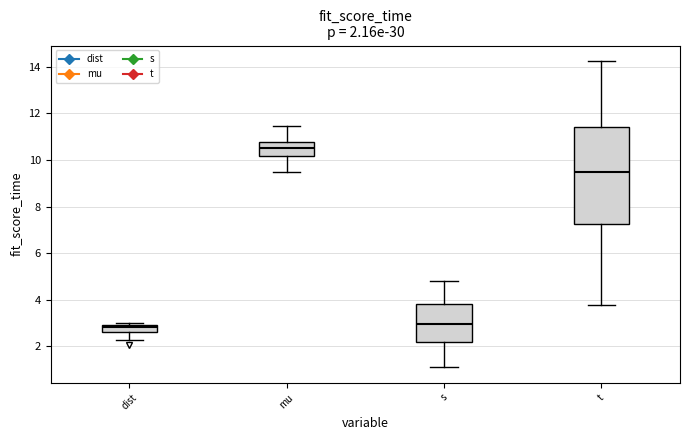

Comparing the boxes themselves (not the whiskers), which one is the tallest?

t